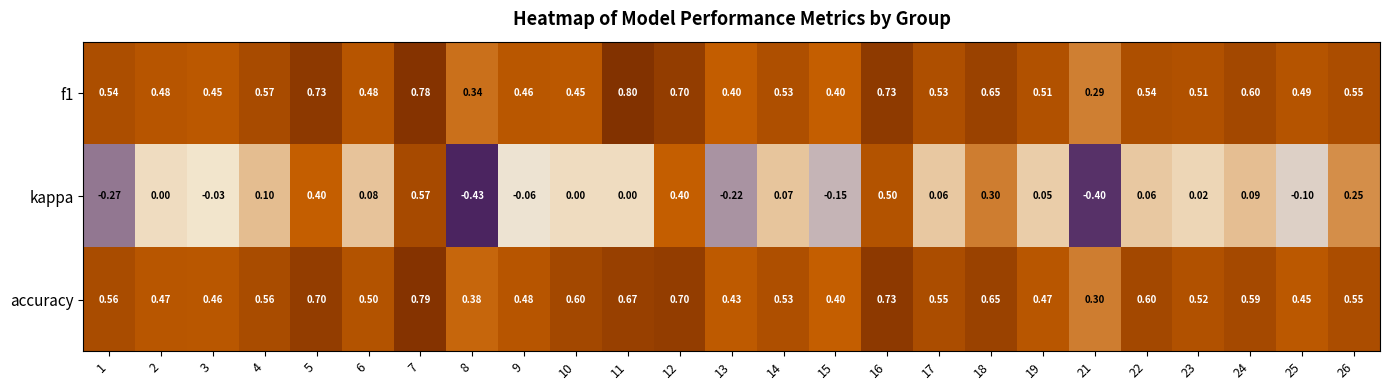

Which series has the largest range (max minus min)?

kappa